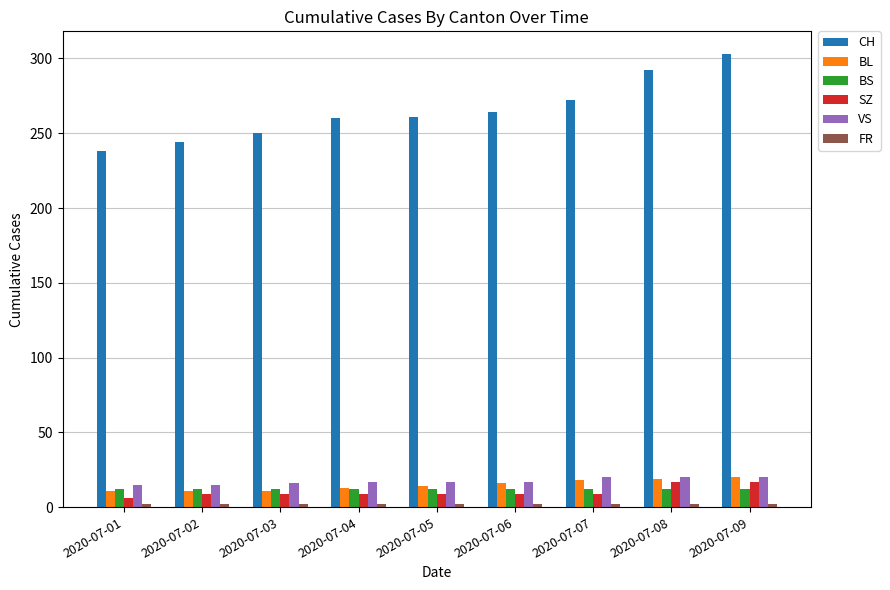

How many groups of bars are there?

9